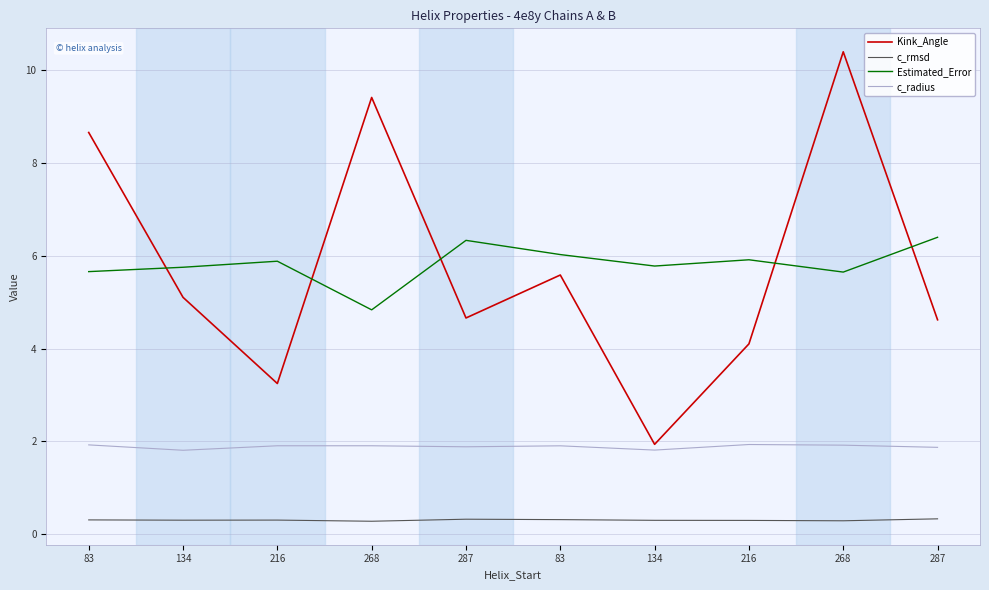

What is the label of the 4th point from the right?

134